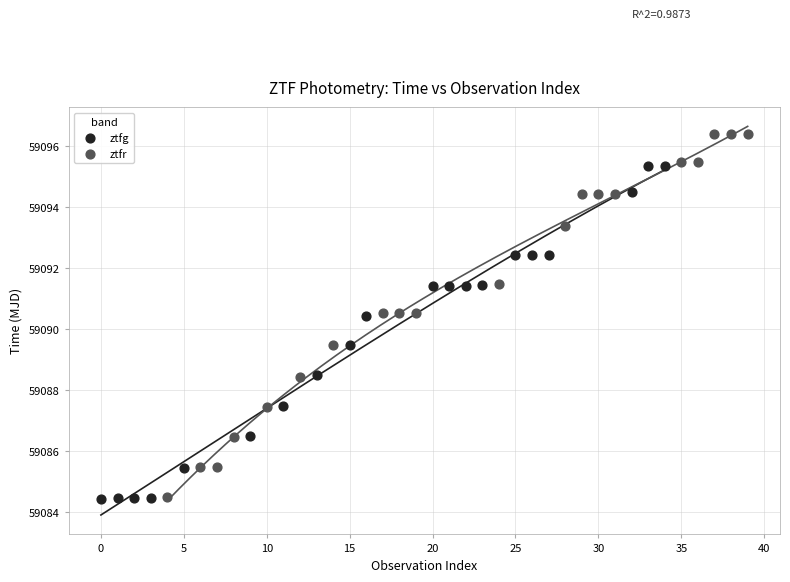

Which series contains the highest Y value?

ztfr